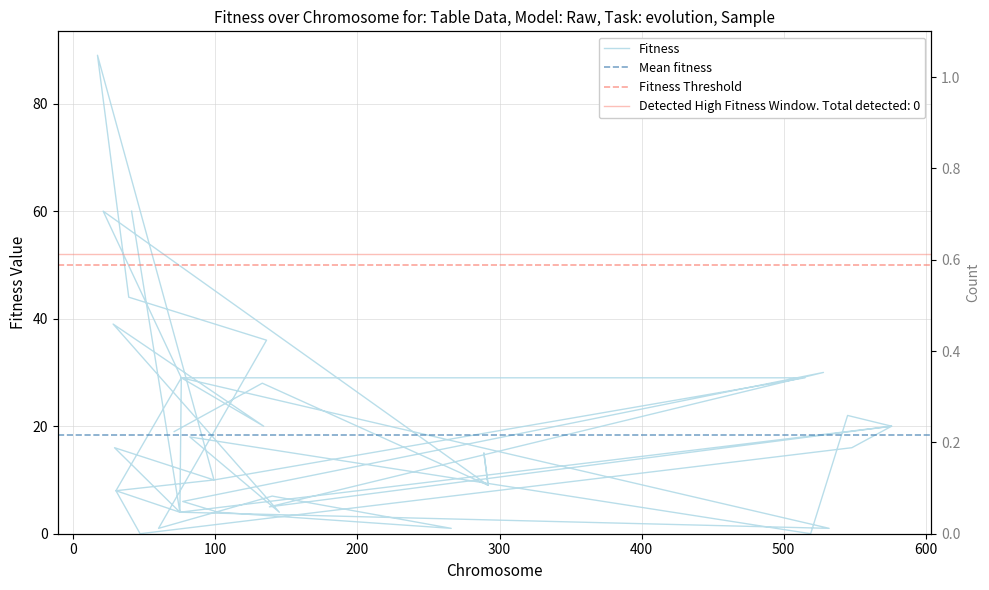

Where is the first local minimum?

532